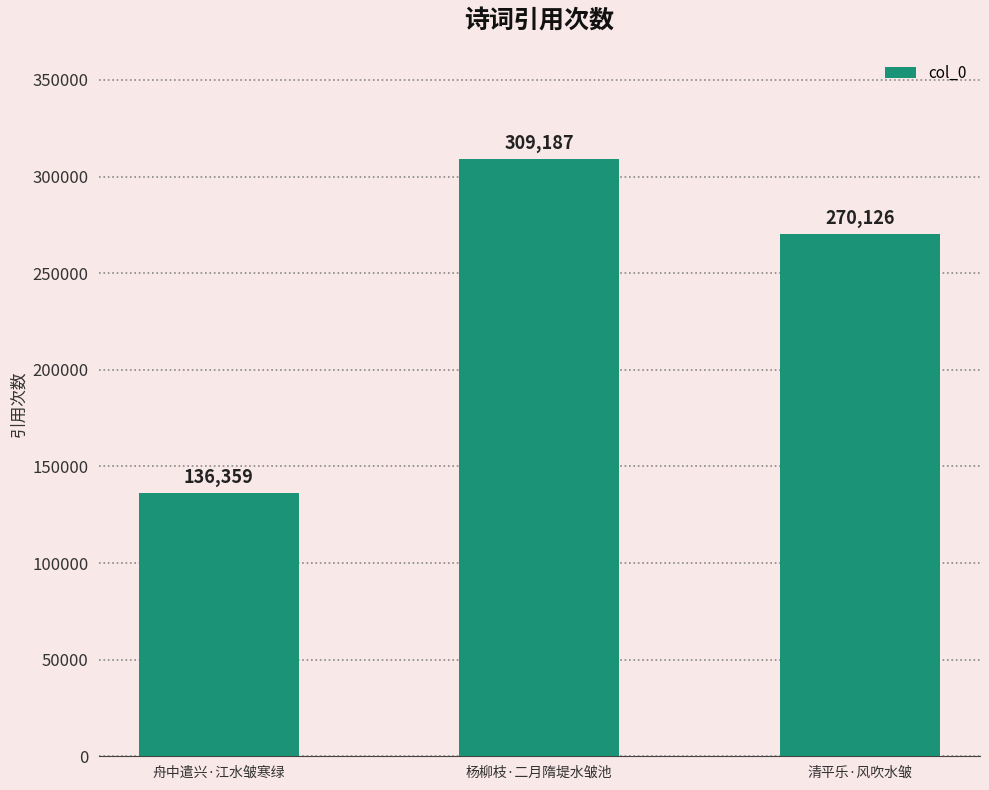

Which category has the lowest value across all series?

舟中遣兴·江水皱寒绿